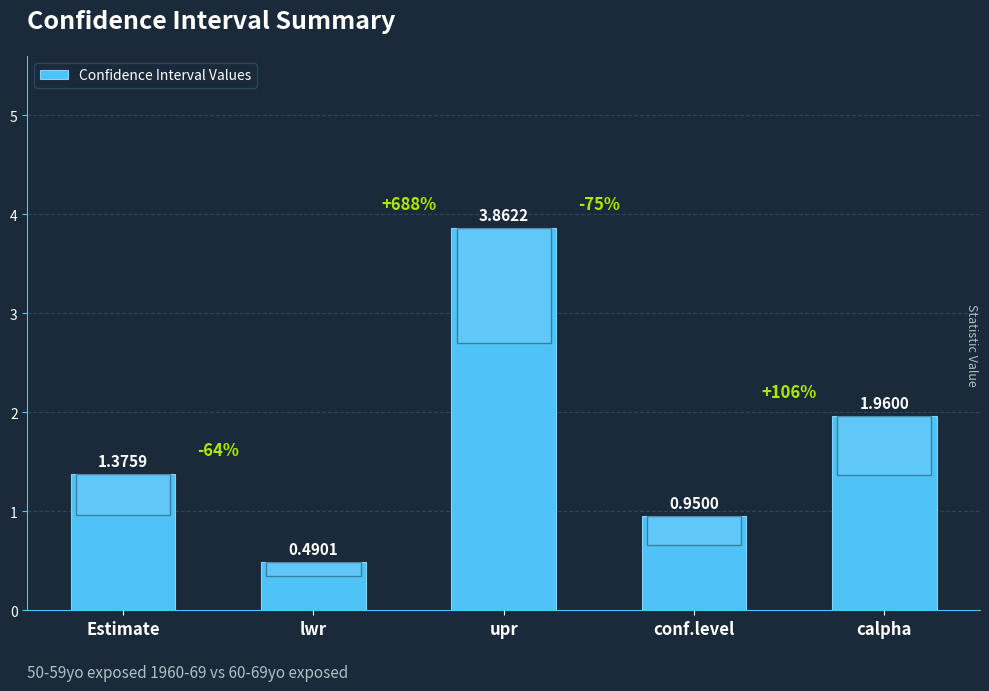

Is it true that the value at calpha is 0.9?

False